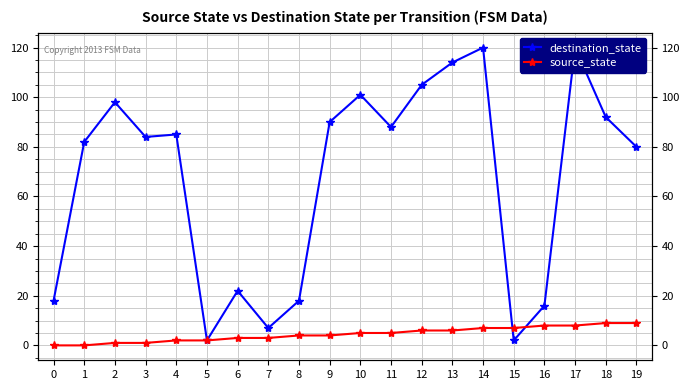

How many series are shown in this chart?

2